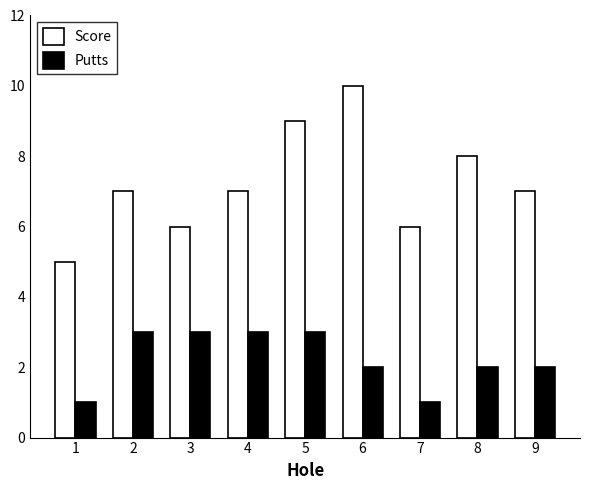

Reading left to right, what are all the values shown in this chart?

Score: 1=5	2=7	3=6	4=7	5=9	6=10	7=6	8=8	9=7
Putts: 1=1	2=3	3=3	4=3	5=3	6=2	7=1	8=2	9=2